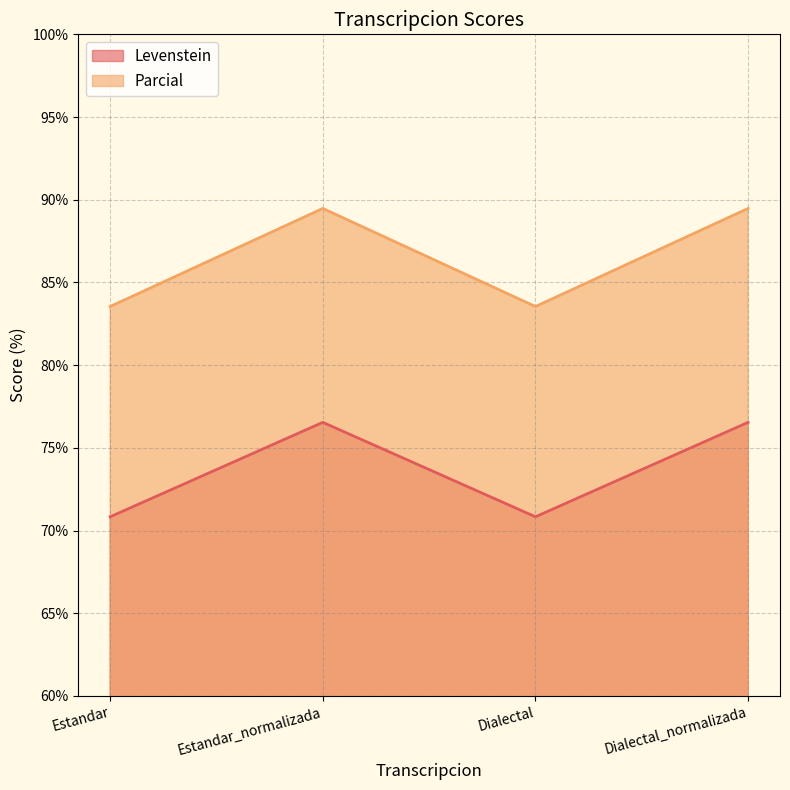

Between Dialectal and Estandar_normalizada, which is larger?

Estandar_normalizada